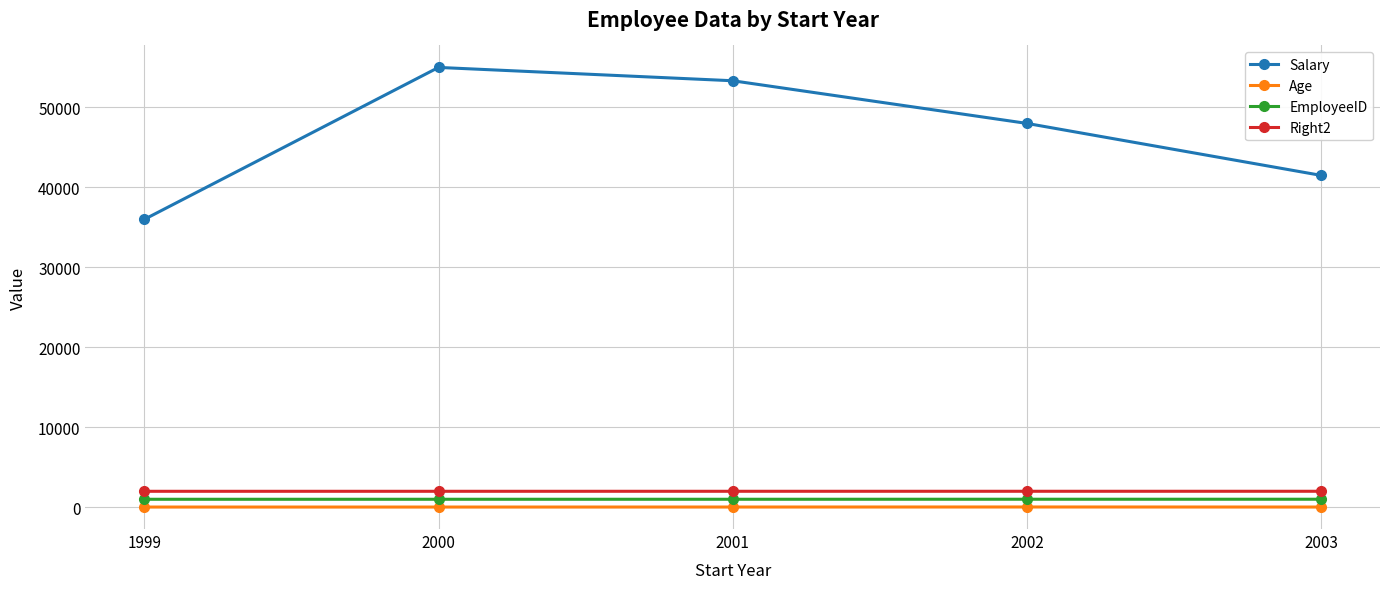

At how many categories does at least one series exceed 45307?

3